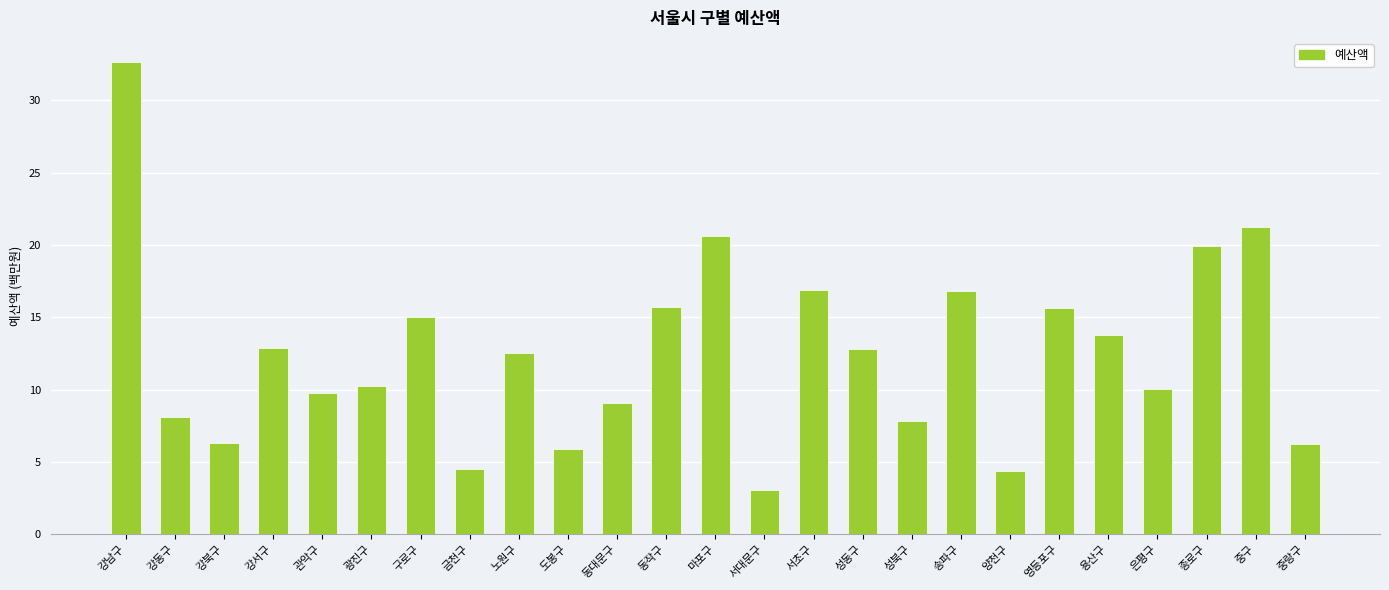

What position from the left is 동대문구?

11